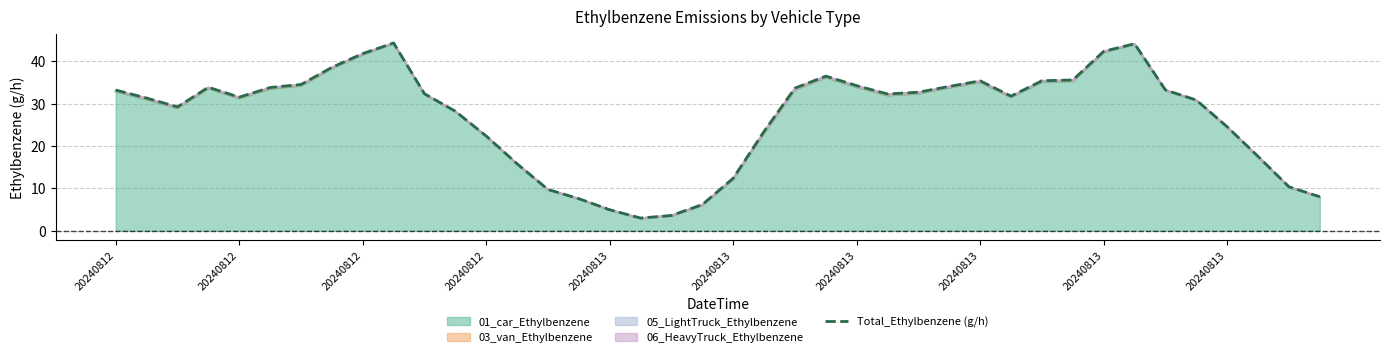

Count the number of categories in the chart.

40